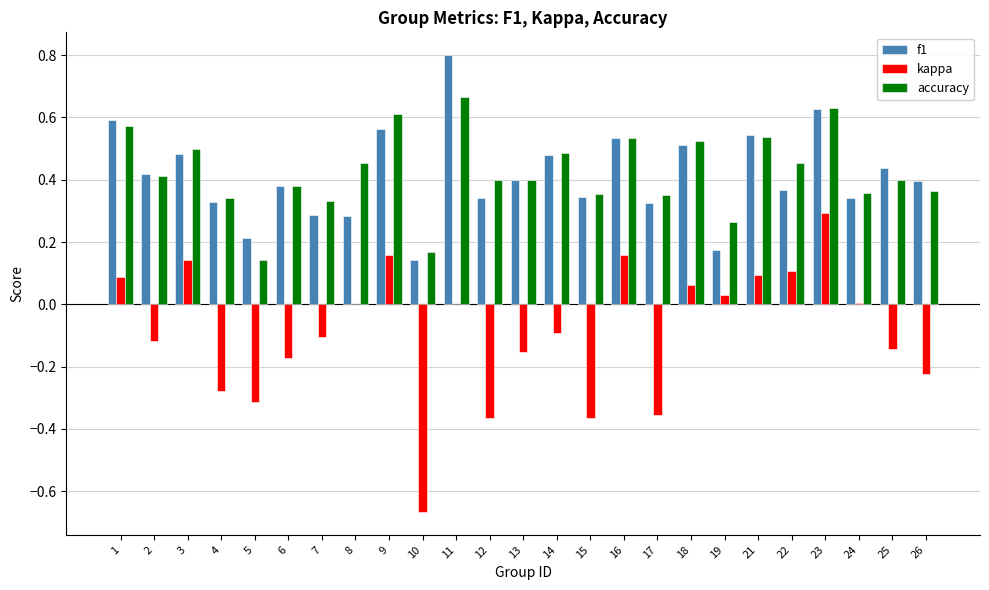

Between 3 and 6, which series saw the biggest shift?

kappa